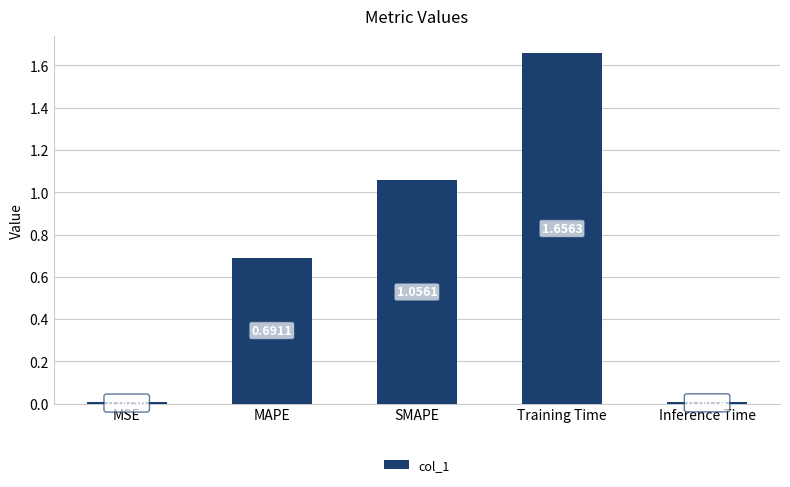

What is the sum of all values?

3.4